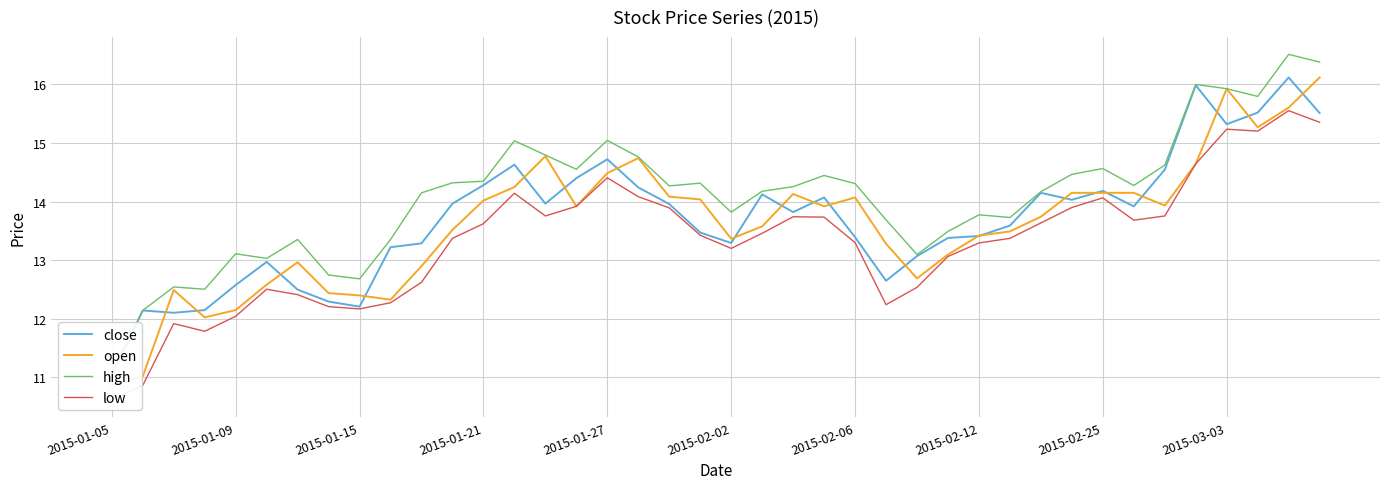

Between 2015-02-06 and 15, which series saw the biggest shift?

close